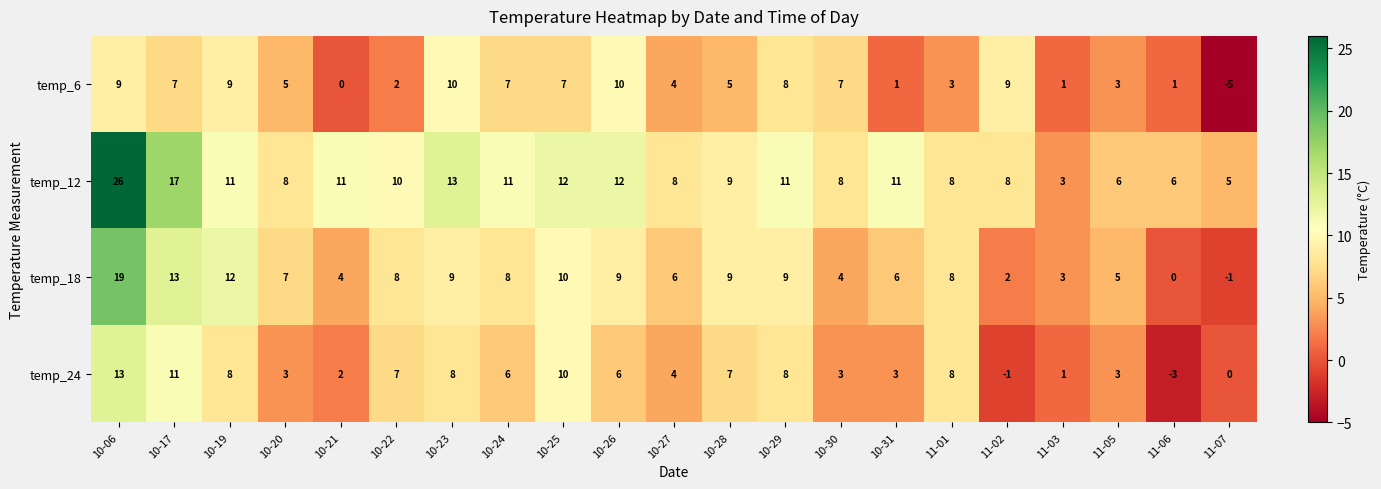

Which series has the largest range (max minus min)?

temp_12